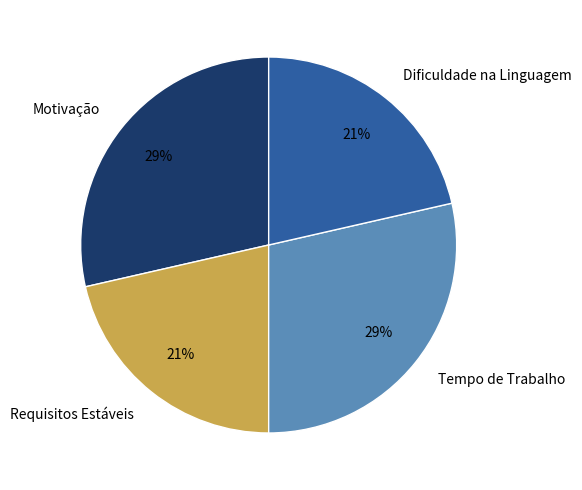

Do Dificuldade na Linguagem and Requisitos Estáveis together represent more than half of the pie?

No